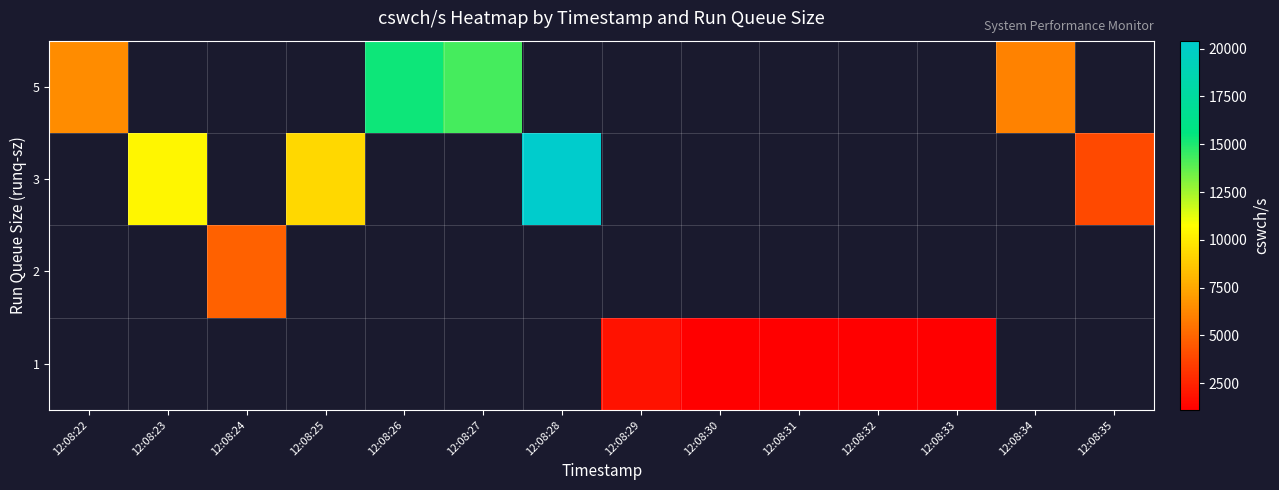

Which has a higher value, 12:08:31 or 12:08:32?

12:08:31